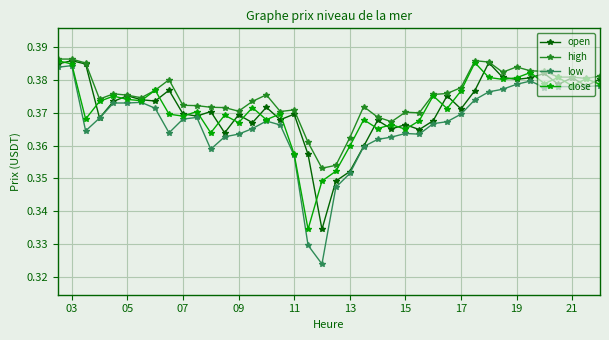

True or false: high has more than 0 points higher than both neighbors.

True